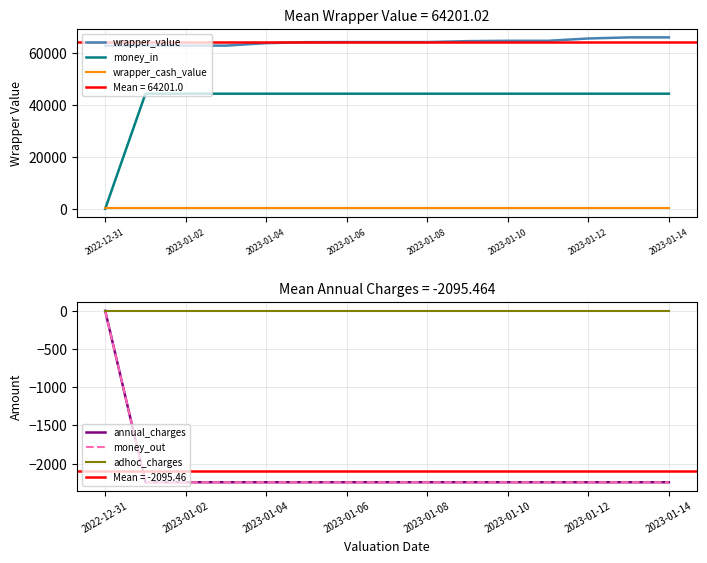

The value of wrapper_value at 2023-01-06 is 64174.4. True or false?

True